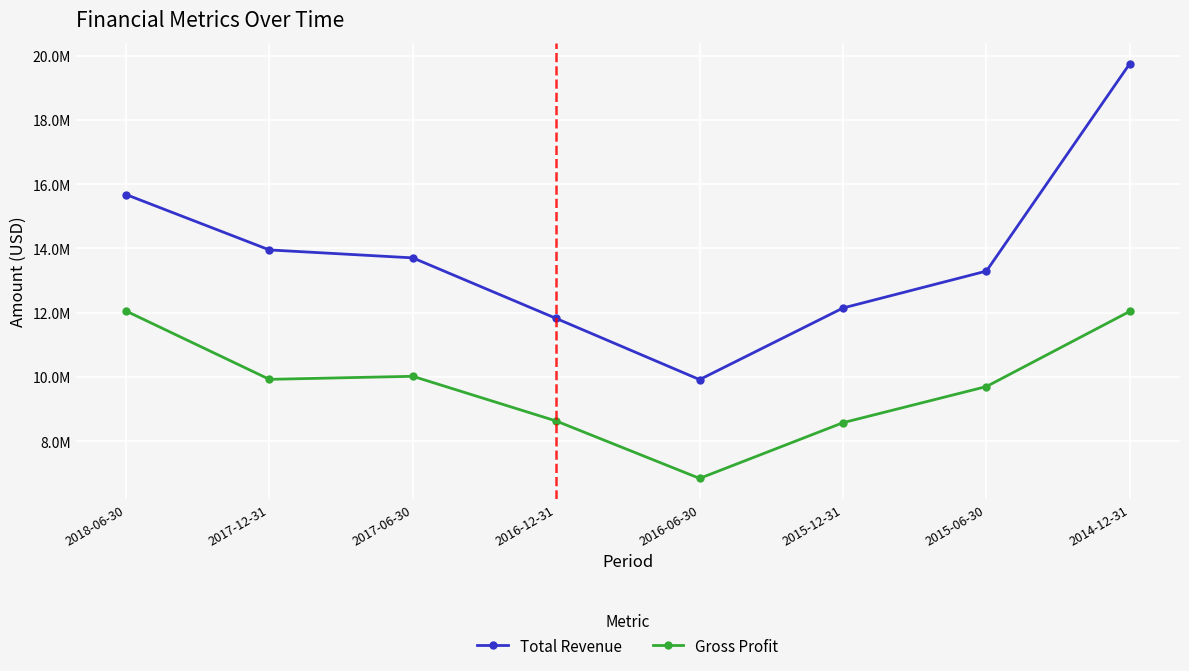

Reading left to right, transcribe all the data shown in this chart.

Total Revenue: 2018-06-30=15679400	2017-12-31=13954700	2017-06-30=13707400	2016-12-31=11822000	2016-06-30=9918500	2015-12-31=12147100	2015-06-30=13295900	2014-12-31=19754300
Gross Profit: 2018-06-30=12054200	2017-12-31=9926400	2017-06-30=10021400	2016-12-31=8629900	2016-06-30=6843500	2015-12-31=8577200	2015-06-30=9701900	2014-12-31=12042600